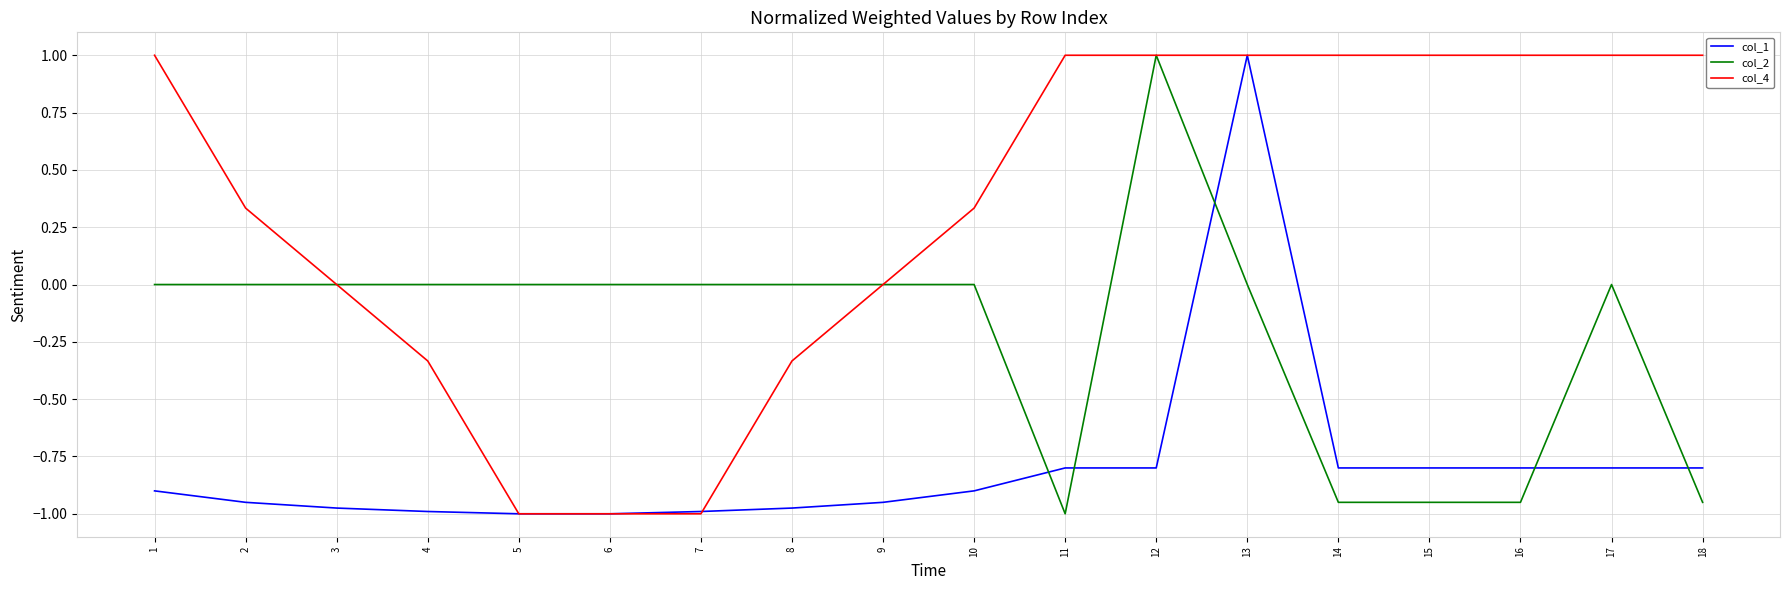

Is the value of col_4 at 13 greater than the value of col_2 at 10?

Yes